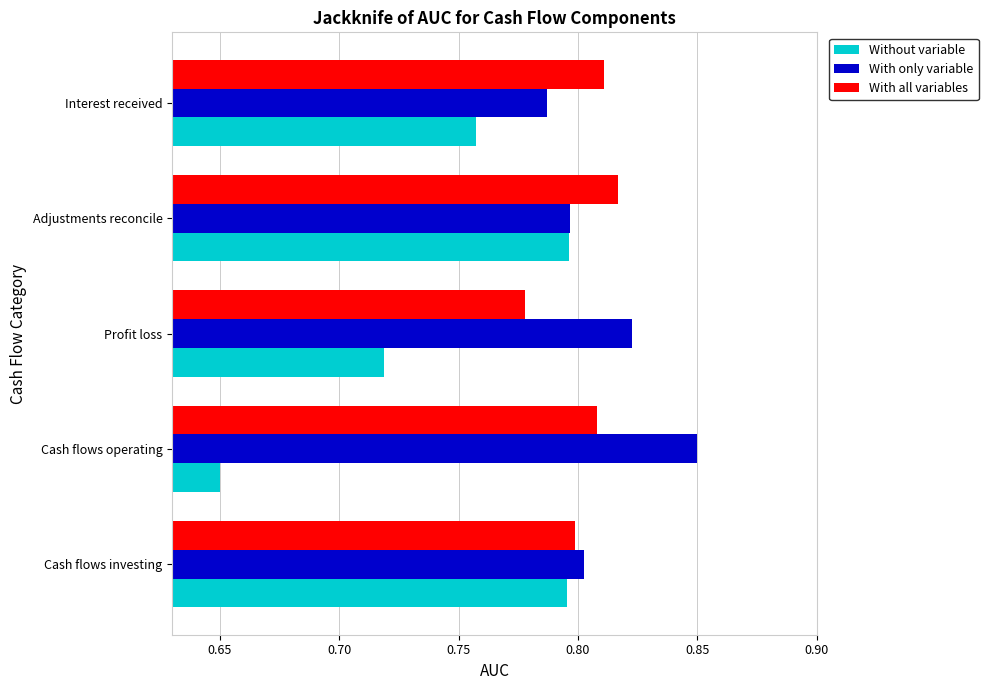

What is the sum of the Without variable values at Cash flows investing and Profit loss?

1.5